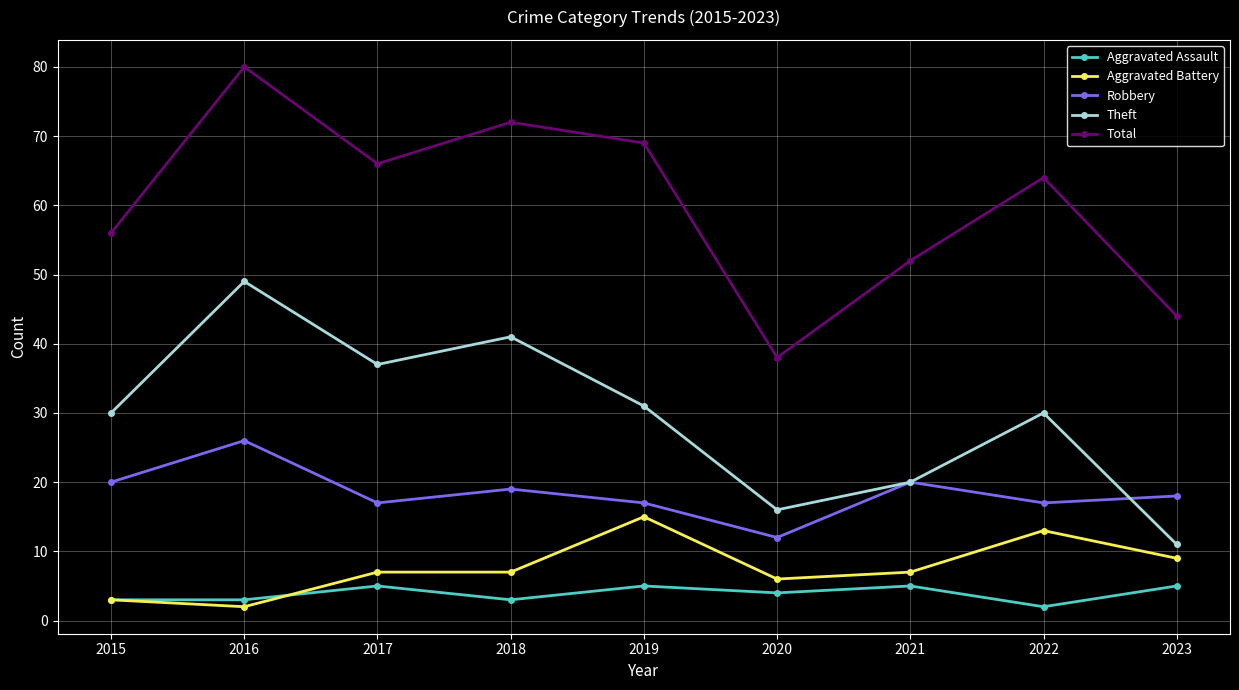

Rank the series at 2023 from lowest to highest value.

Aggravated Assault, Aggravated Battery, Theft, Robbery, Total